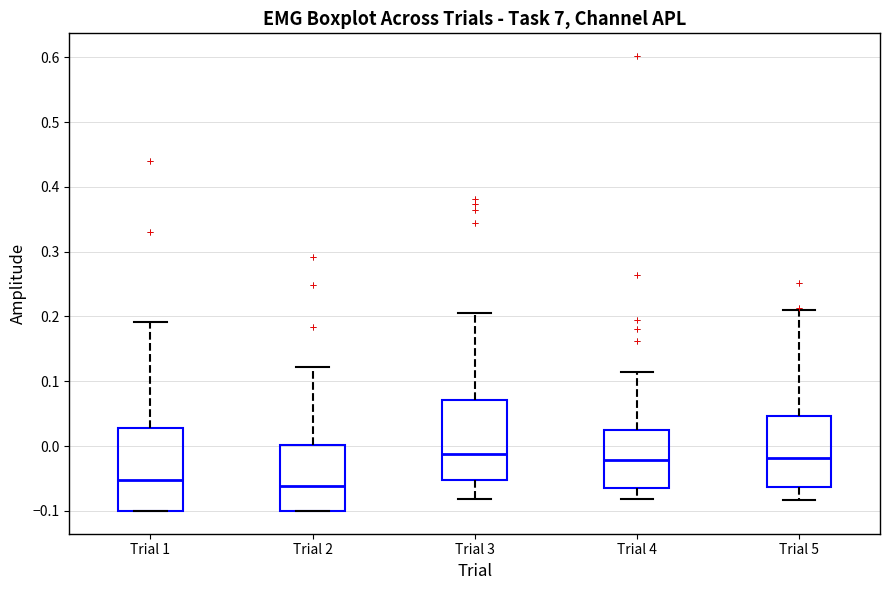

Reading left to right, read every box against the y-axis: the position of its median line, the range the box covers, and the ends of its whiskers. The values are not printed on the chart, so give them approximately, as read against the axis.

Trial 1: median -0.05, box -0.10 to 0.03, whiskers -0.10 to 0.19
Trial 2: median -0.06, box -0.10 to 0.00, whiskers -0.10 to 0.12
Trial 3: median -0.01, box -0.05 to 0.07, whiskers -0.08 to 0.21
Trial 4: median -0.02, box -0.06 to 0.03, whiskers -0.08 to 0.11
Trial 5: median -0.02, box -0.06 to 0.05, whiskers -0.08 to 0.21